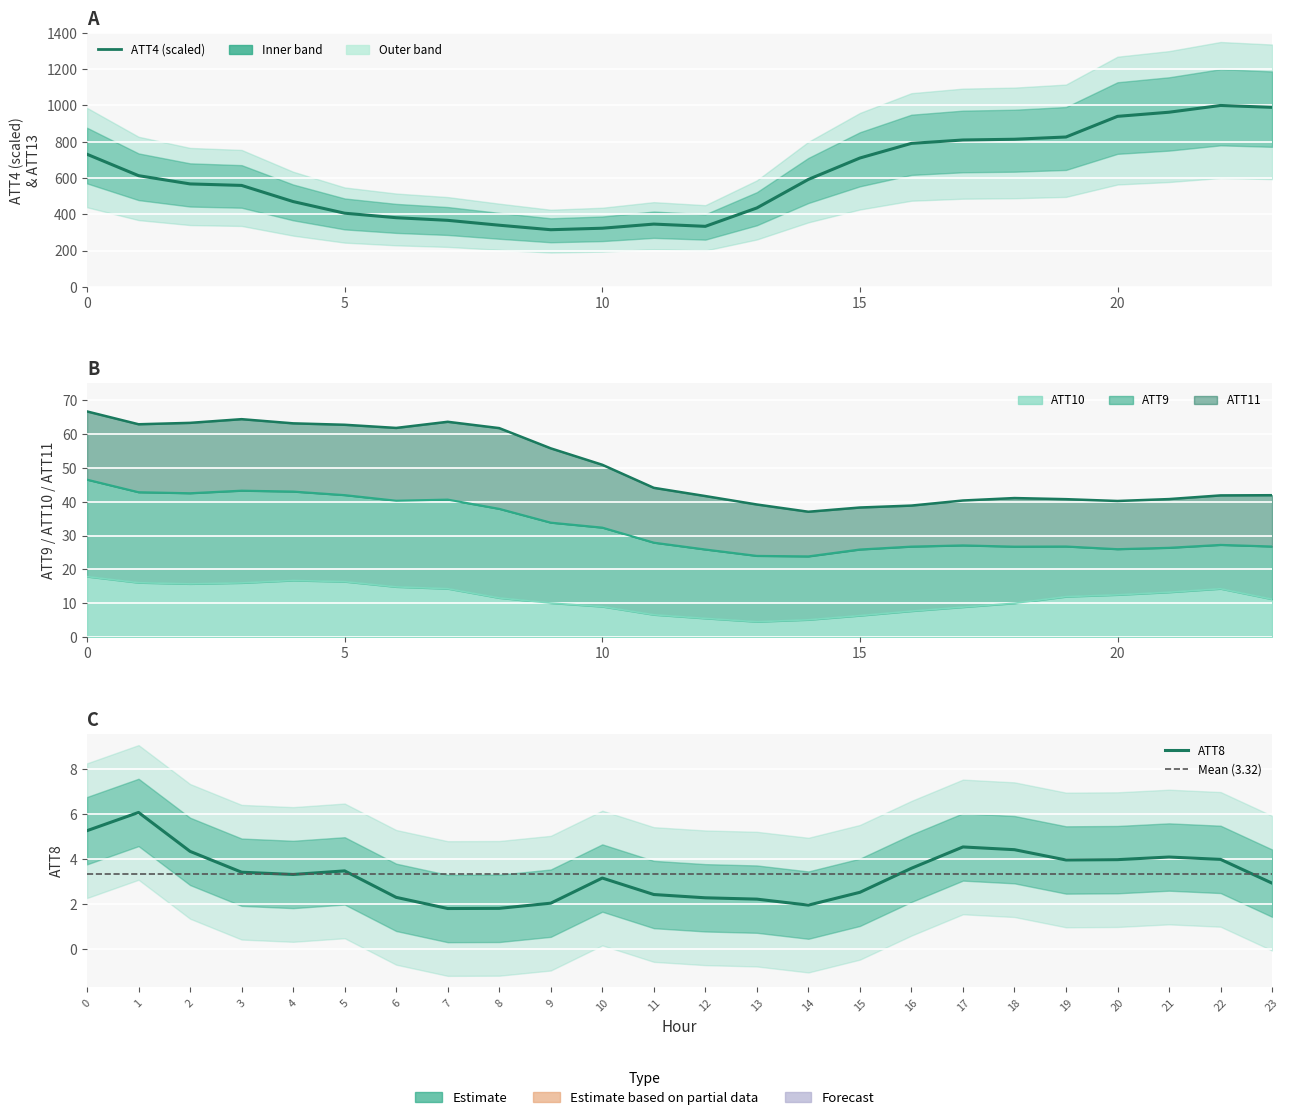

True or false: ATT10 and ATT8 cross at least once.

False